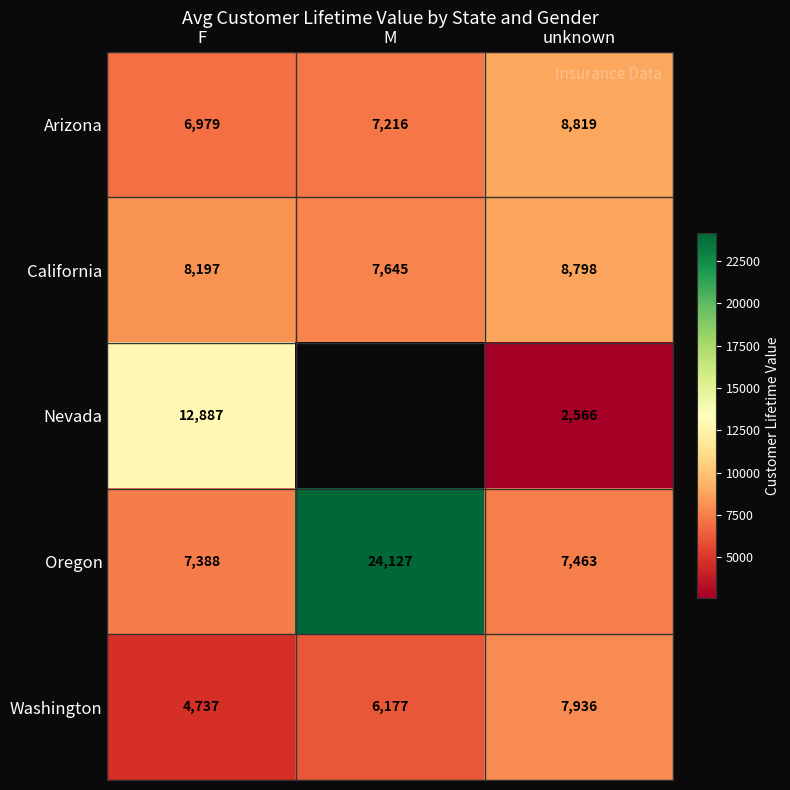

Is the value of Washington at M greater than the value of California at M?

No